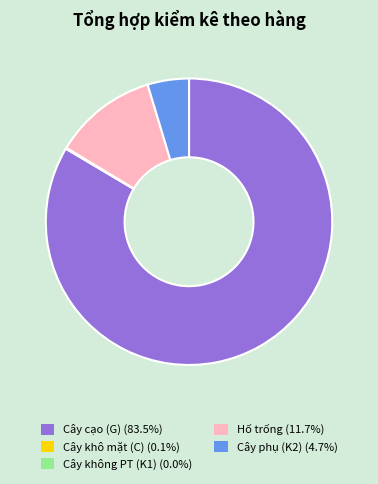

Is there a majority slice in this chart?

Yes